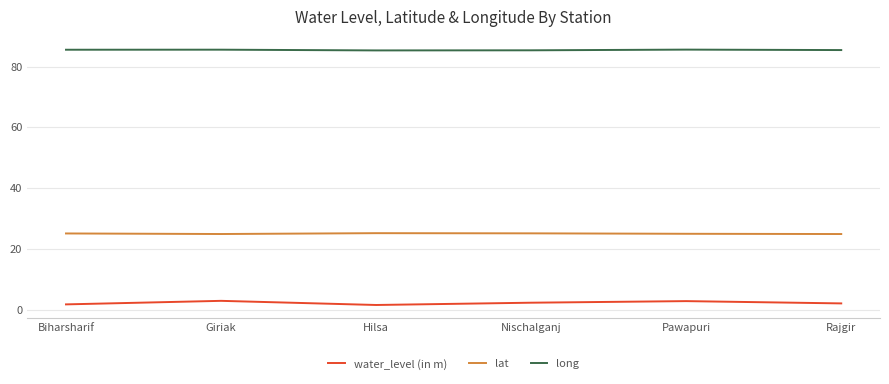

Is the value of water_level (in m) at Pawapuri greater than the value of lat at Giriak?

No